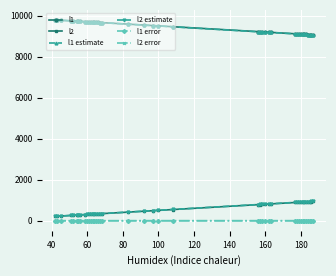

What is the value of the l1 estimate point at the 29th from the left?

9173.9